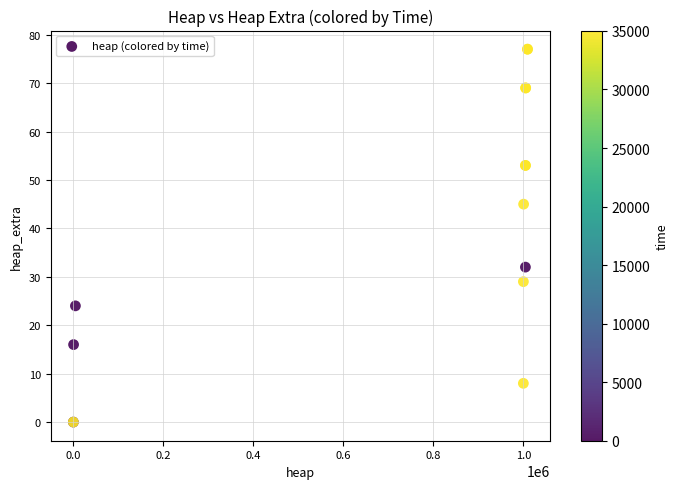

What Y value in the scatter plot is closest to 38?

32